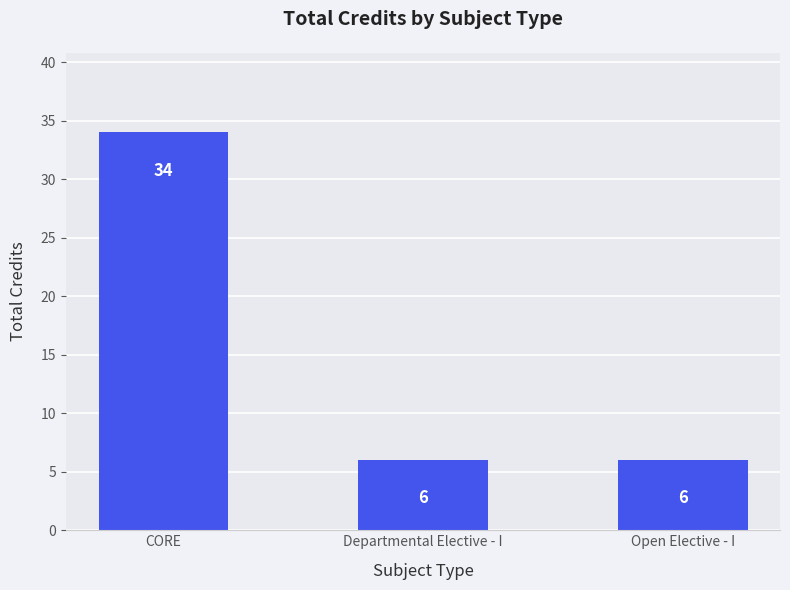

What is the value of the 3rd bar from the left?

6